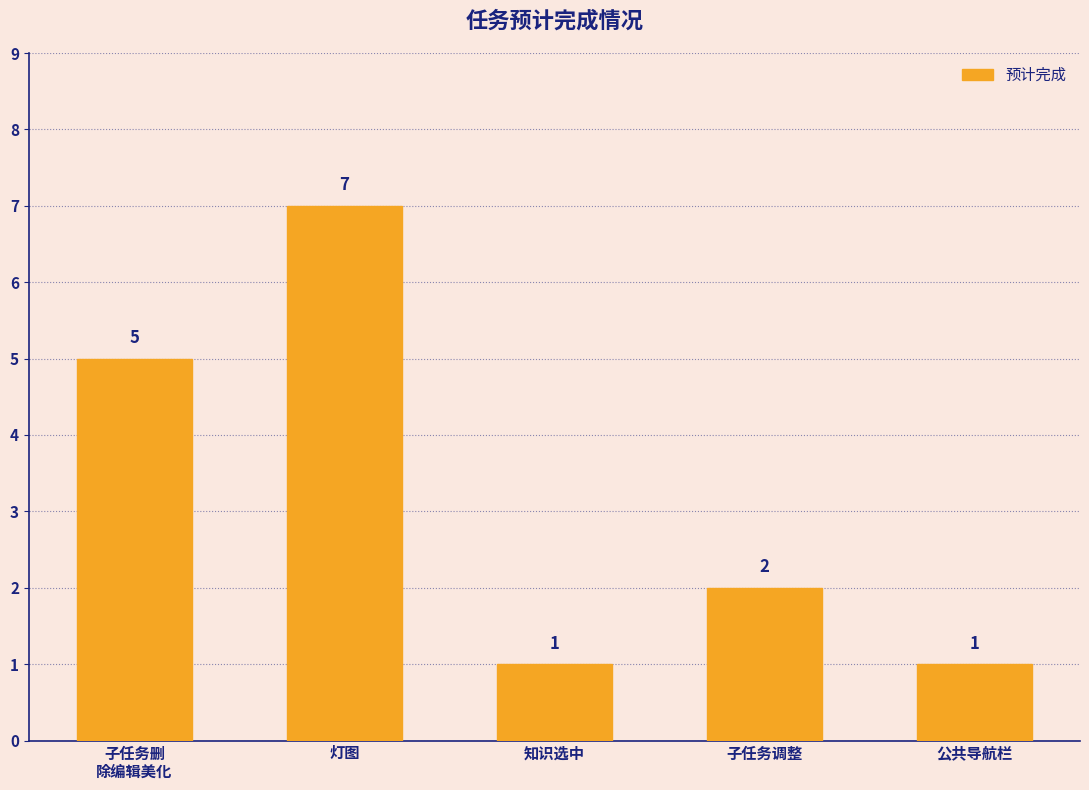

True or false: the data shows 7 at 灯图.

True